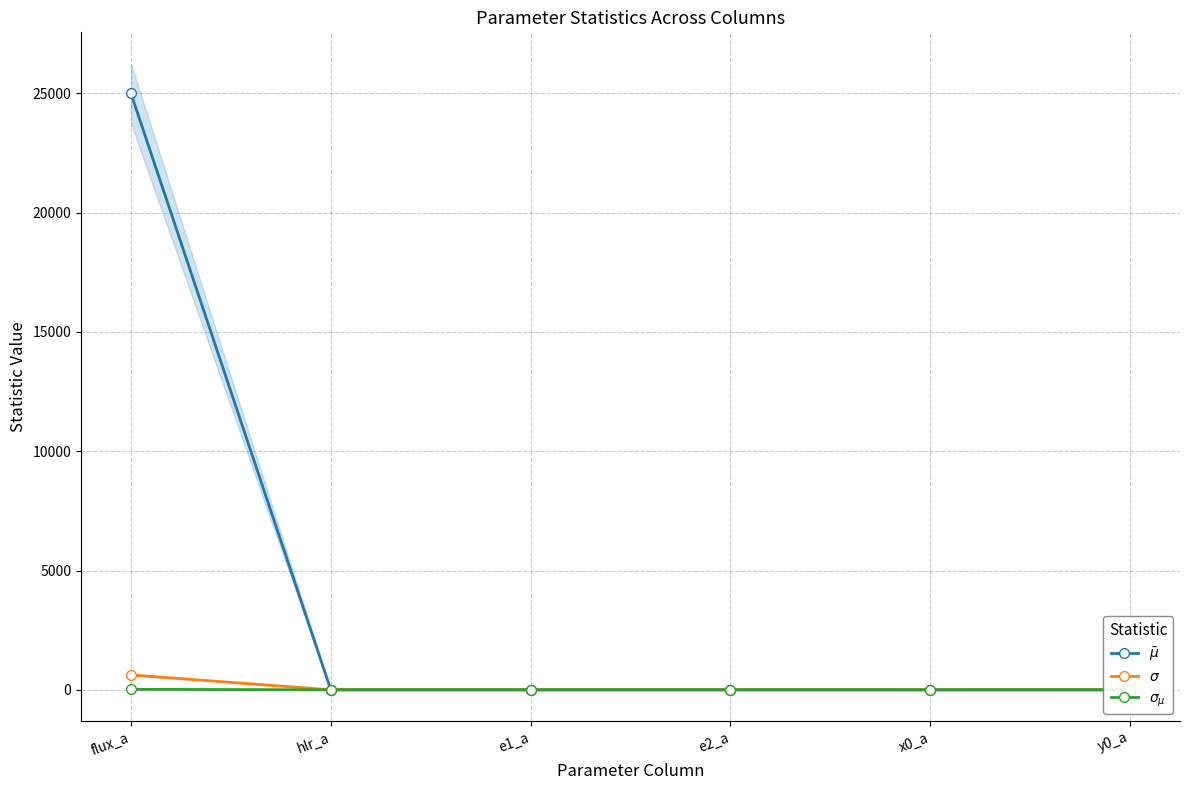

At which category is the sum across all series the highest?

flux_a